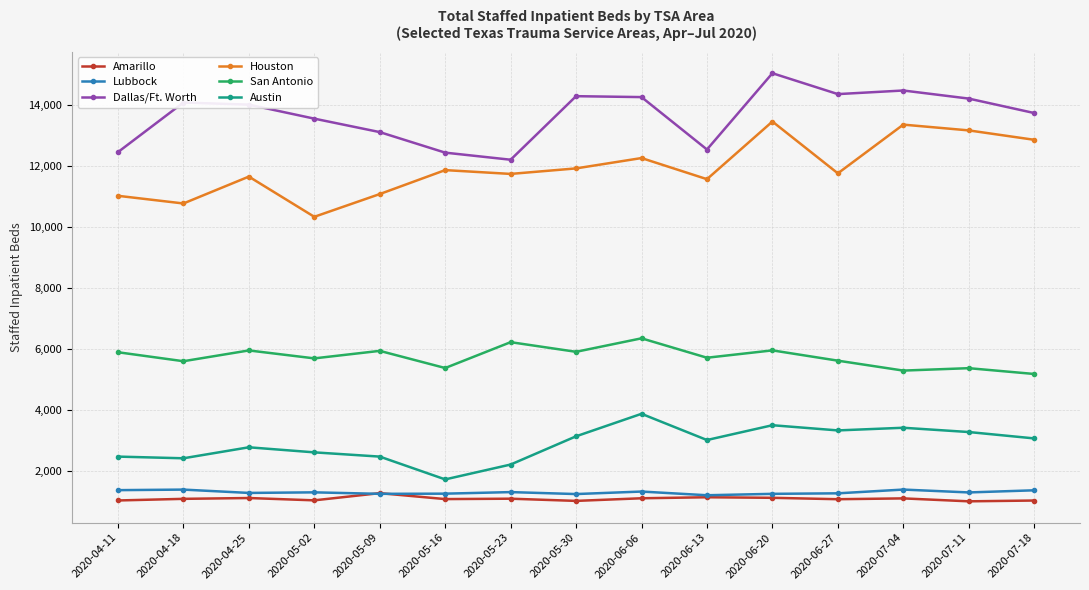

What is the minimum value for Austin?

1720